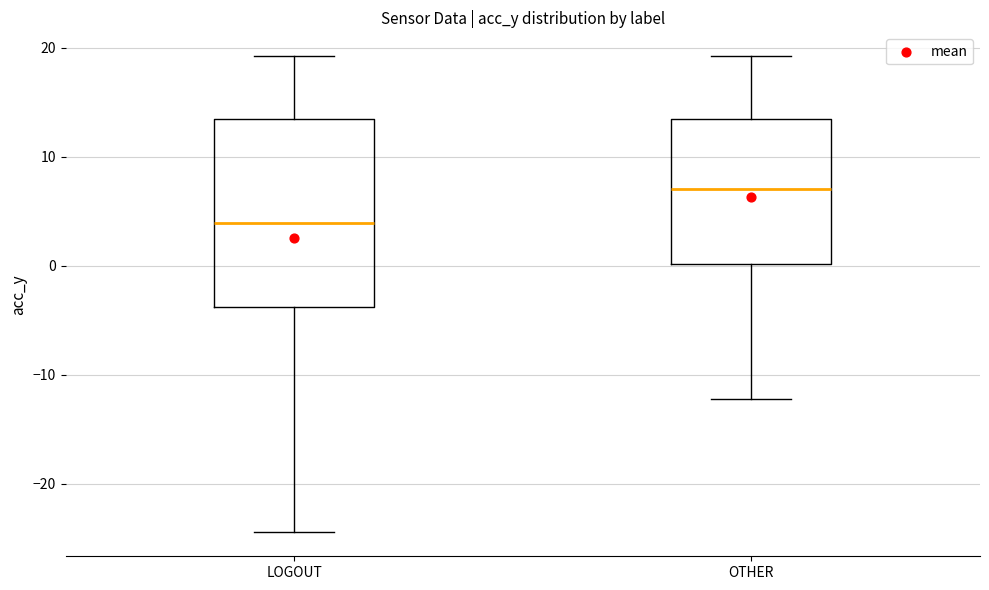

Where does the lower whisker of the box for LOGOUT end on the y-axis? The values are not printed on the chart, so give them approximately, as read against the axis.

-24